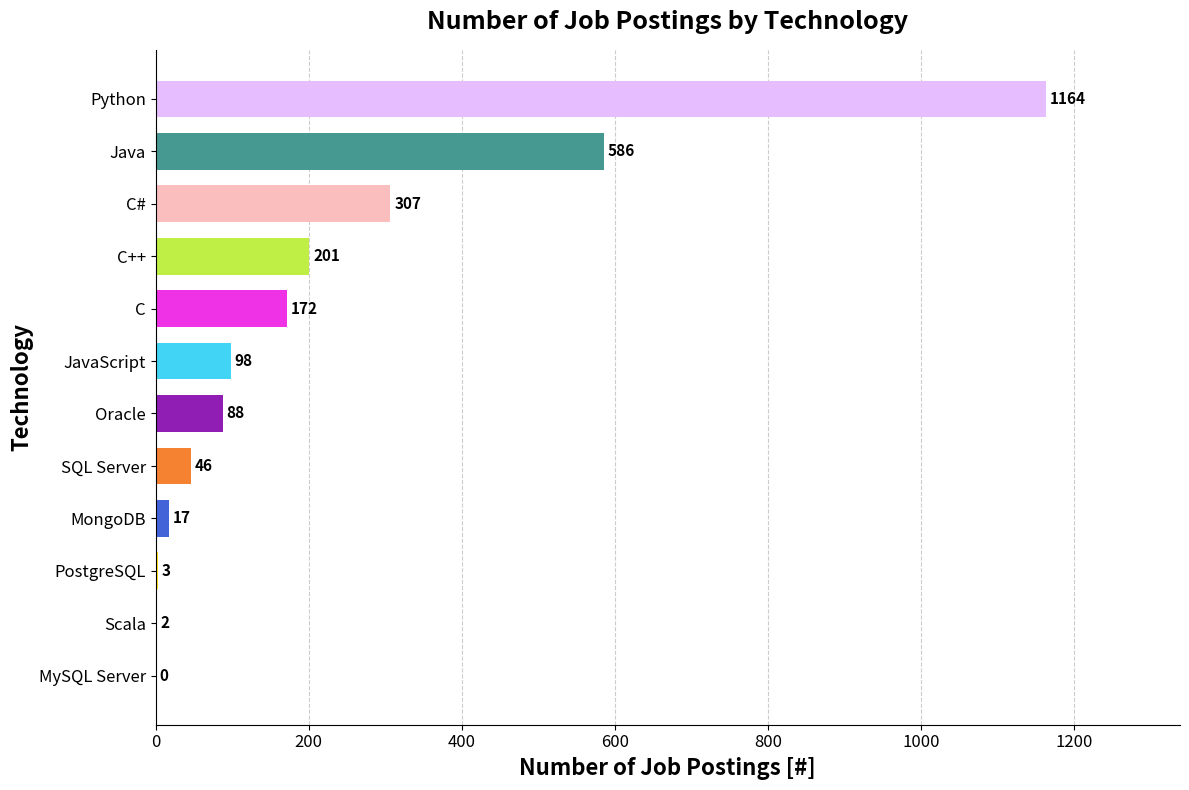

Reading bottom to top, extract all data points from this chart.

MySQL Server=0	Scala=2	PostgreSQL=3	MongoDB=17	SQL Server=46	Oracle=88	JavaScript=98	C=172	C++=201	C#=307	Java=586	Python=1164